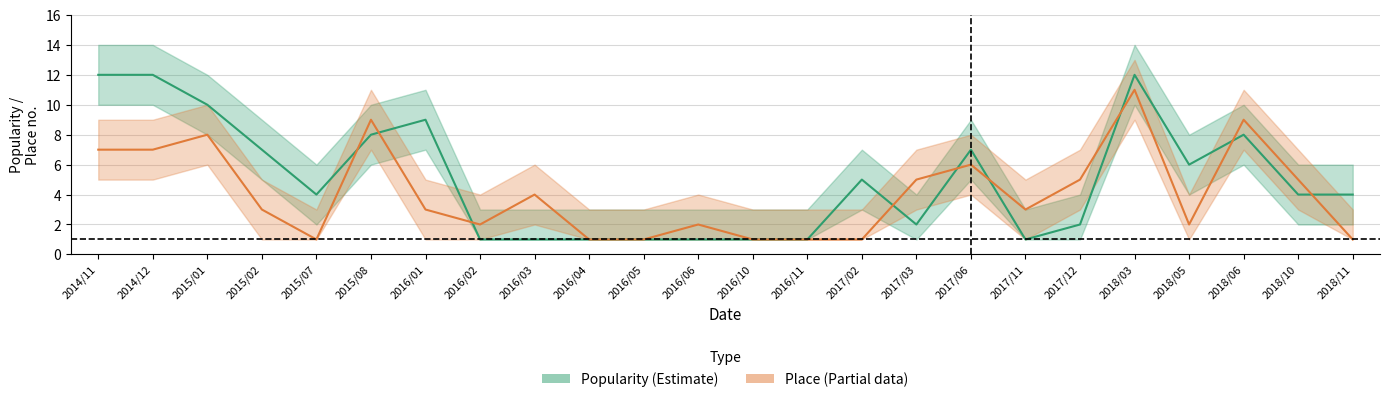

What is the label of the 11th point from the left?

2016/05